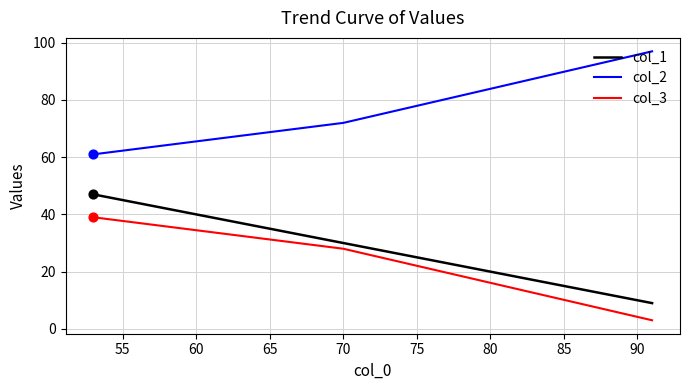

Which series contains the lowest Y value?

col_3